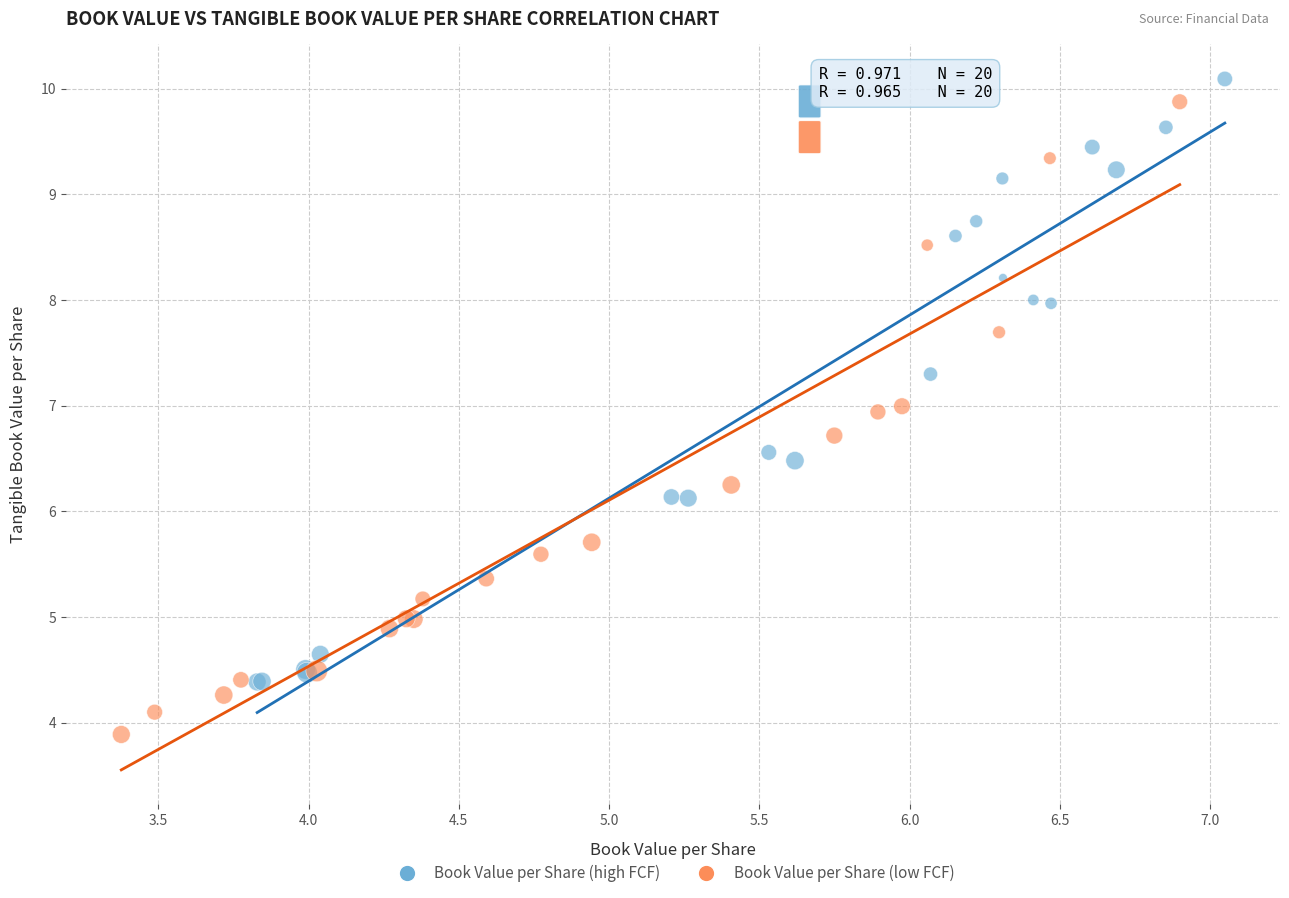

What are all the series names shown in the legend?

Book Value per Share (high FCF), Book Value per Share (low FCF)